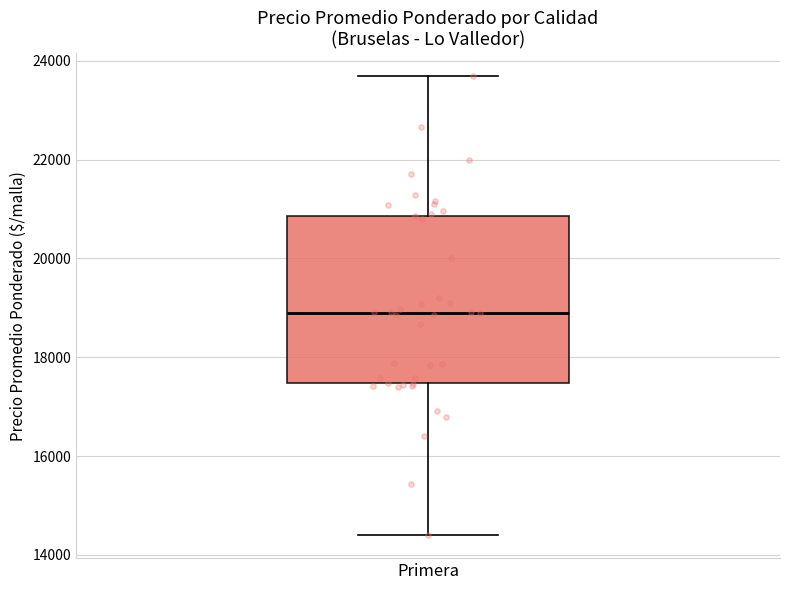

Read this box plot against the y-axis: the position of the median line, the range covered by the box, and the ends of both whiskers. The values are not printed on the chart, so give them approximately, as read against the axis.

median 18800, box 17400 to 20800, whiskers 14400 to 23600